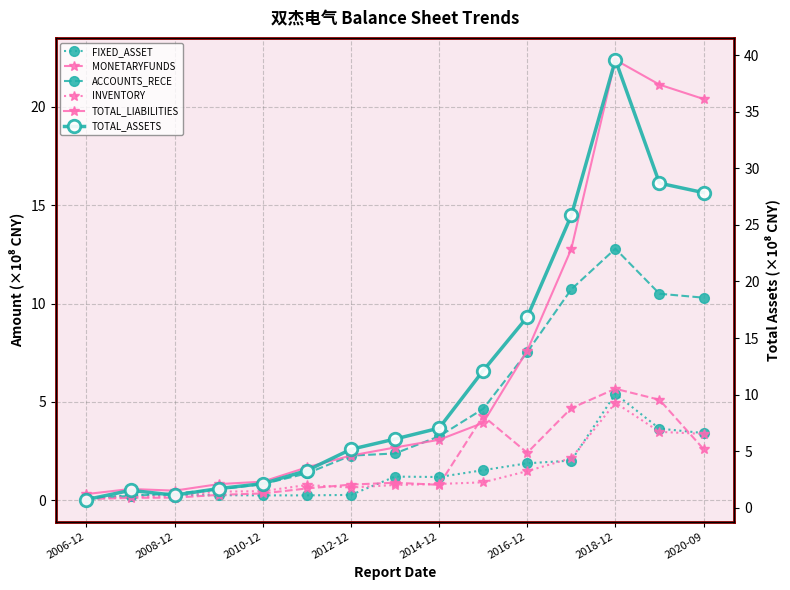

Rank the series at 2020-09 from lowest to highest value.

MONETARYFUNDS, INVENTORY, FIXED_ASSET, ACCOUNTS_RECE, TOTAL_LIABILITIES, TOTAL_ASSETS